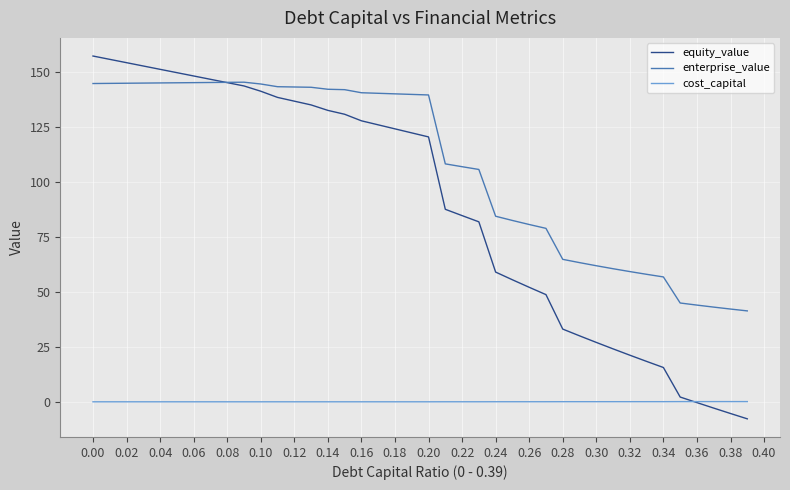

What is the greatest value displayed?

157.3